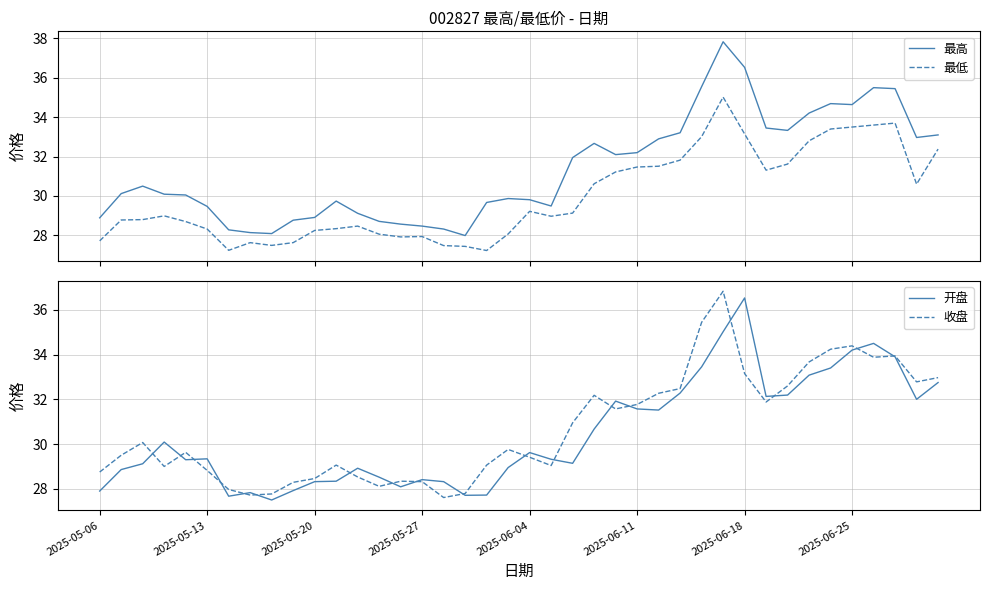

Rank the series by their maximum value, from highest to lowest.

最高, 收盘, 开盘, 最低